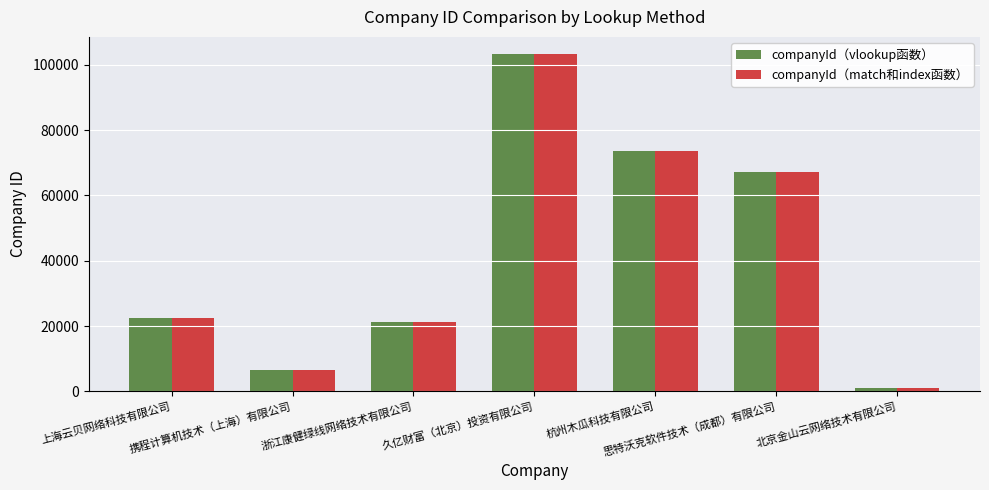

What is the value of the companyId（match和index函数） bar at the 3rd from the left?

21236